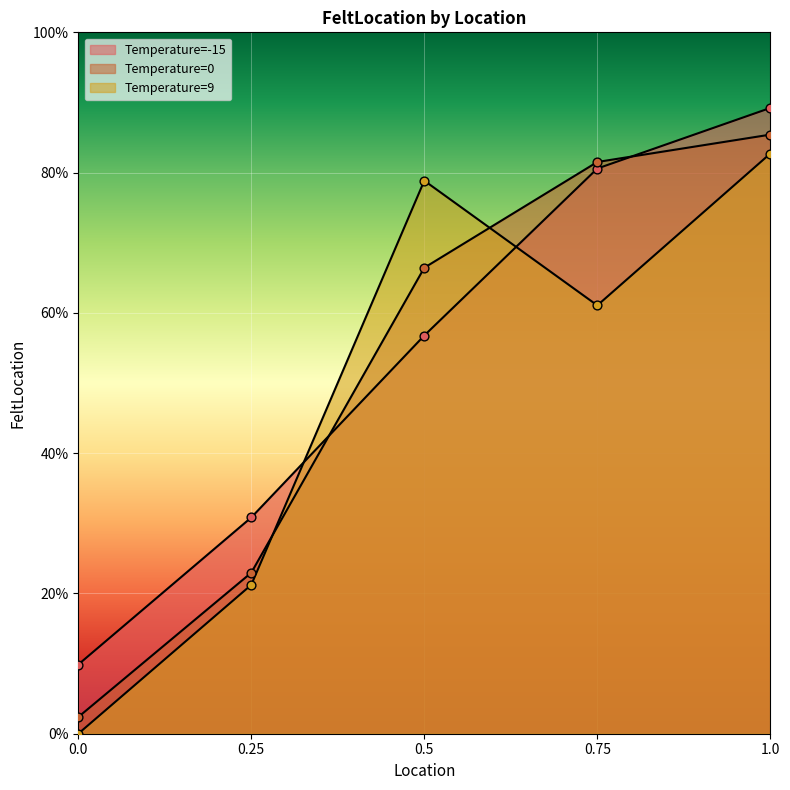

What are all the series names shown in the legend?

Temperature=-15, Temperature=0, Temperature=9